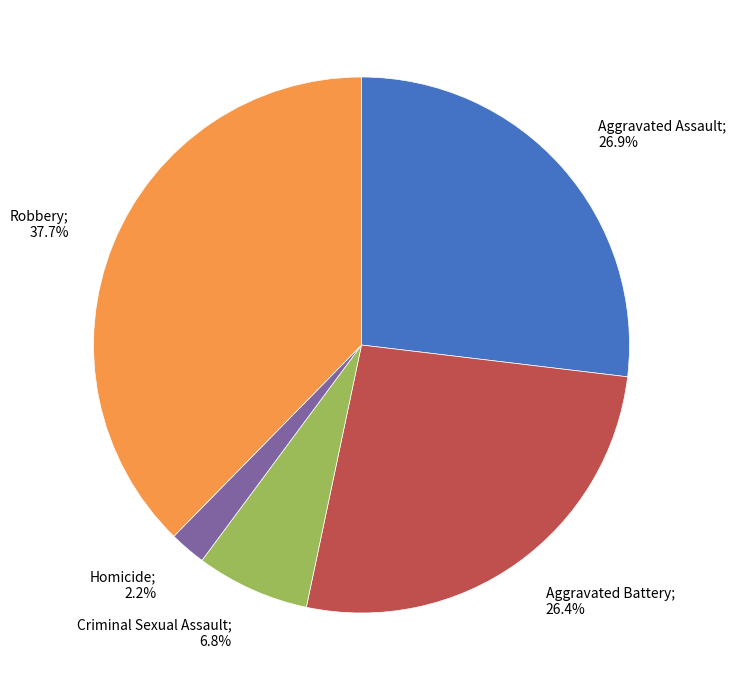

Is there a majority slice in this chart?

No